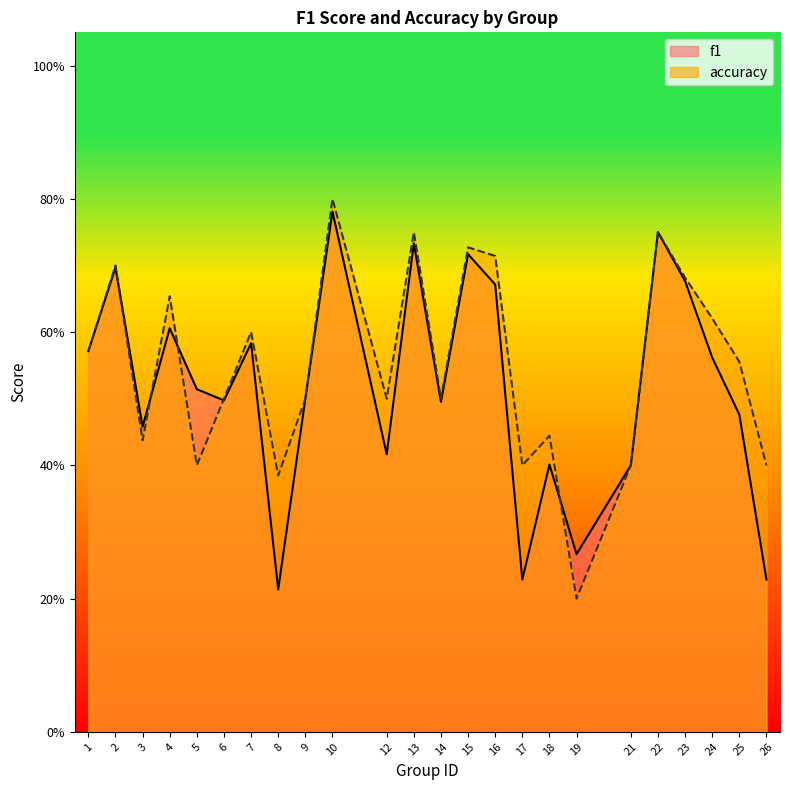

Count the number of categories in the chart.

24